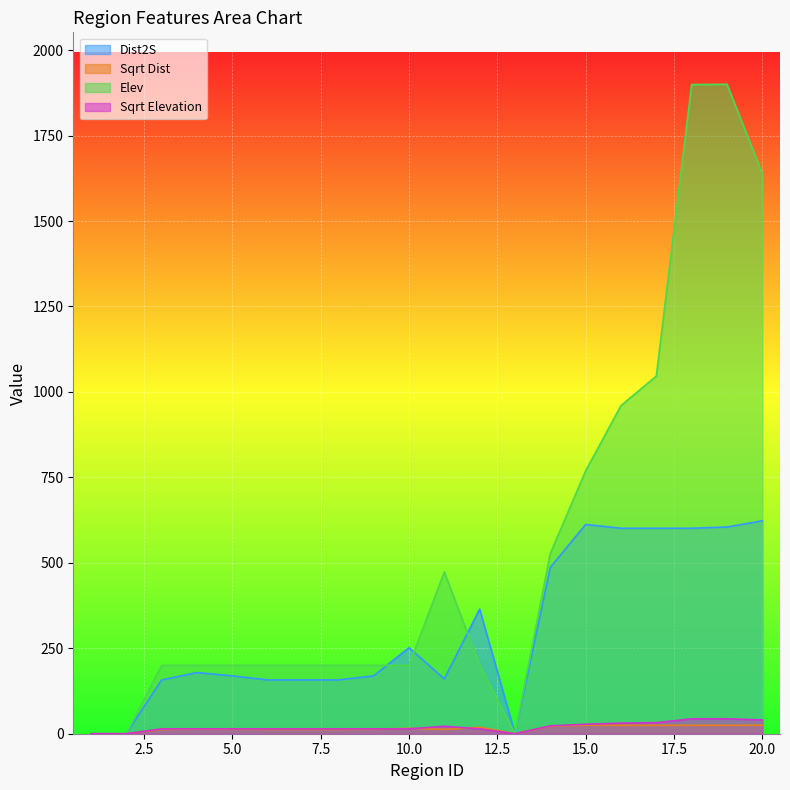

How many categories are shown in the chart?

20